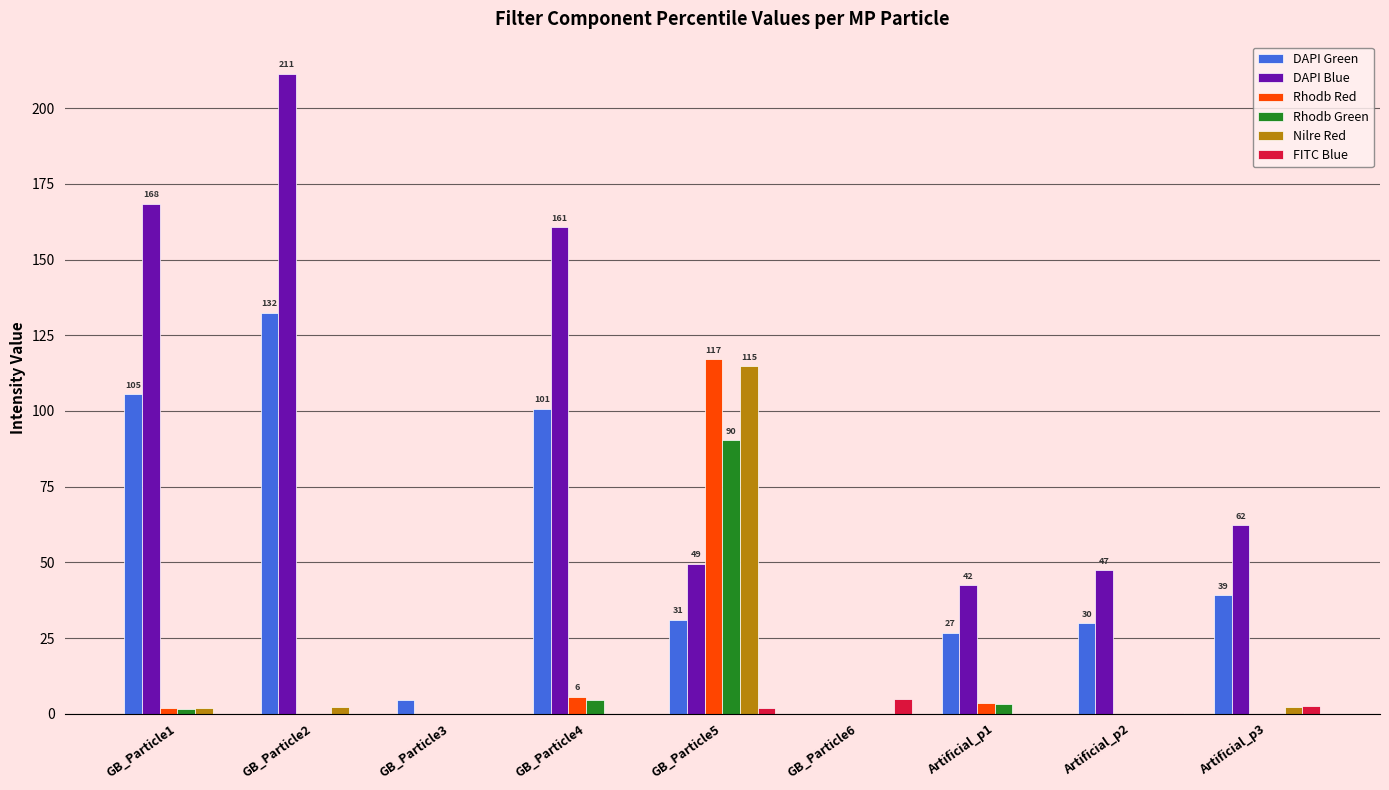

What is the maximum value for Rhodb Red?

117.1